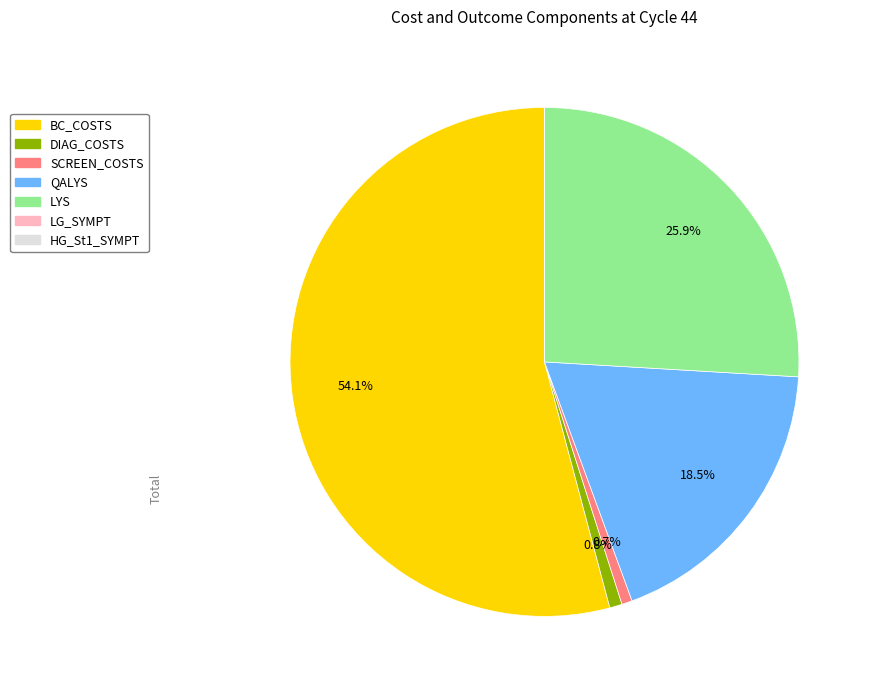

To the nearest percent, what is the difference between the largest and smallest slice percentages?

54%